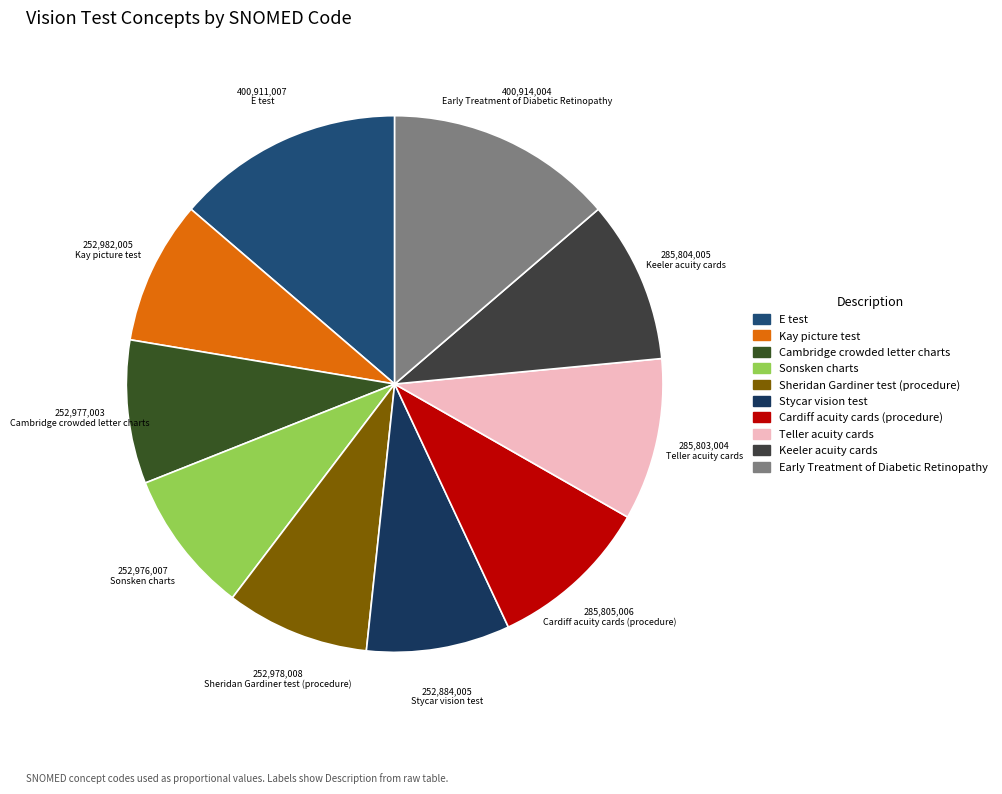

Is the sum of Sheridan Gardiner test (procedure) and Sonsken charts greater than half?

No